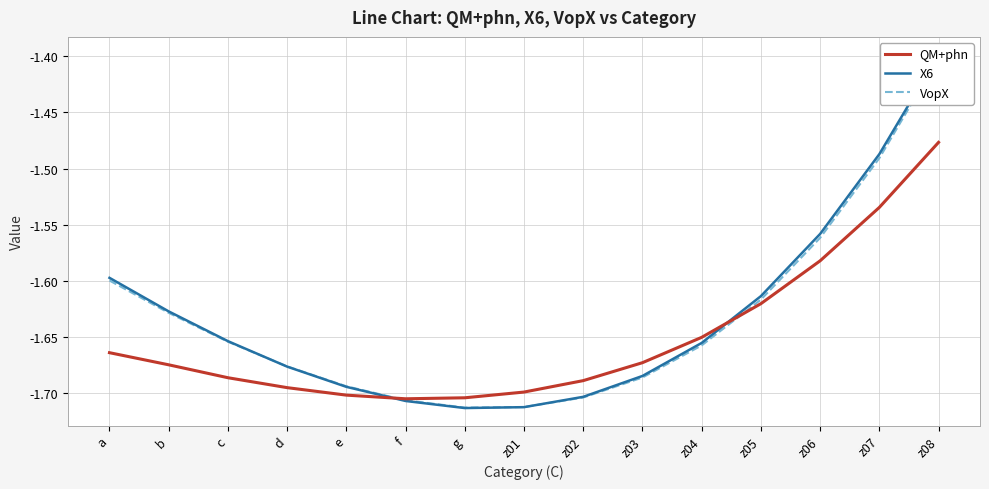

Is the value of QM+phn at z08 greater than the value of X6 at z03?

Yes